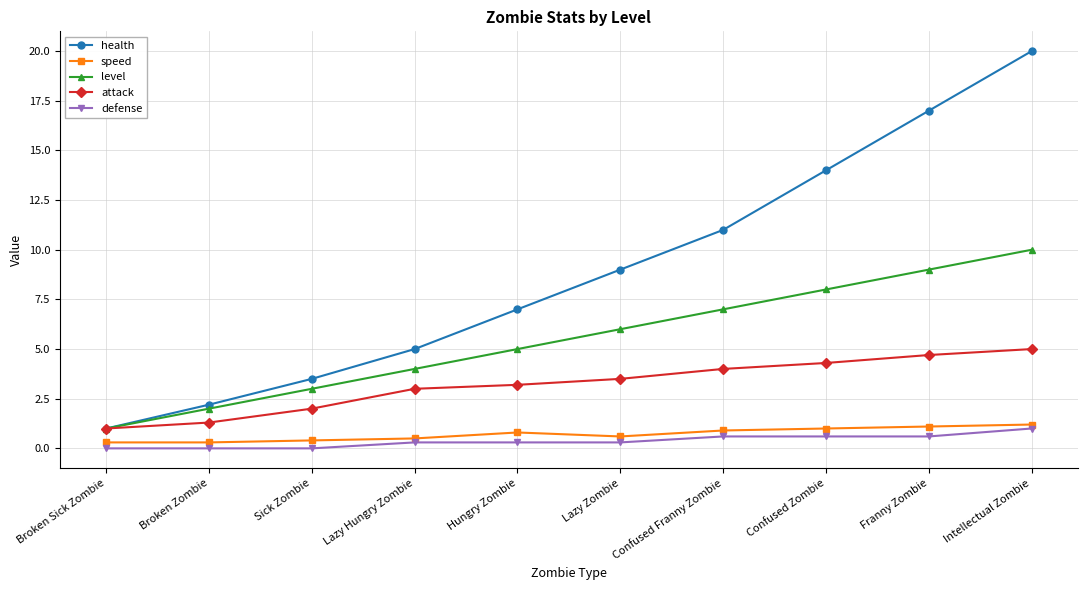

Reading left to right, transcribe all the data shown in this chart.

health: Broken Sick Zombie=1.0	Broken Zombie=2.2	Sick Zombie=3.5	Lazy Hungry Zombie=5.0	Hungry Zombie=7.0	Lazy Zombie=9.0	Confused Franny Zombie=11.0	Confused Zombie=14.0	Franny Zombie=17.0	Intellectual Zombie=20.0
speed: Broken Sick Zombie=0.3	Broken Zombie=0.3	Sick Zombie=0.4	Lazy Hungry Zombie=0.5	Hungry Zombie=0.8	Lazy Zombie=0.6	Confused Franny Zombie=0.9	Confused Zombie=1.0	Franny Zombie=1.1	Intellectual Zombie=1.2
level: Broken Sick Zombie=1.0	Broken Zombie=2.0	Sick Zombie=3.0	Lazy Hungry Zombie=4.0	Hungry Zombie=5.0	Lazy Zombie=6.0	Confused Franny Zombie=7.0	Confused Zombie=8.0	Franny Zombie=9.0	Intellectual Zombie=10.0
attack: Broken Sick Zombie=1.0	Broken Zombie=1.3	Sick Zombie=2.0	Lazy Hungry Zombie=3.0	Hungry Zombie=3.2	Lazy Zombie=3.5	Confused Franny Zombie=4.0	Confused Zombie=4.3	Franny Zombie=4.7	Intellectual Zombie=5.0
defense: Broken Sick Zombie=0.0	Broken Zombie=0.0	Sick Zombie=0.0	Lazy Hungry Zombie=0.3	Hungry Zombie=0.3	Lazy Zombie=0.3	Confused Franny Zombie=0.6	Confused Zombie=0.6	Franny Zombie=0.6	Intellectual Zombie=1.0